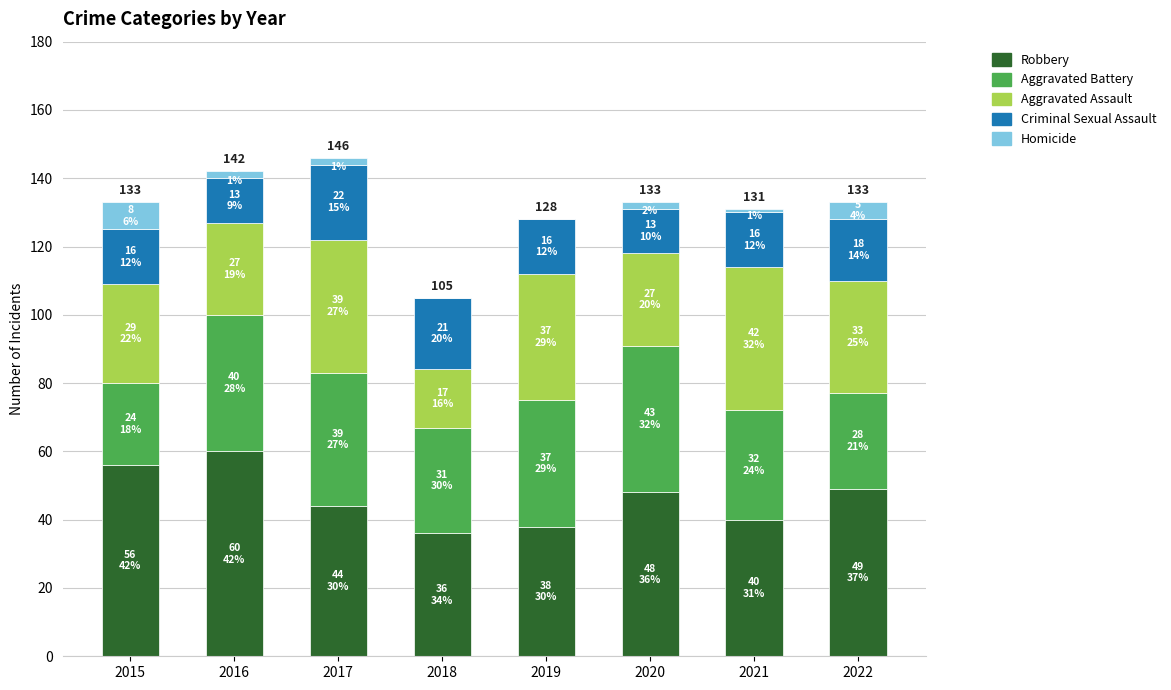

What is the total value across all series at 2018?

105